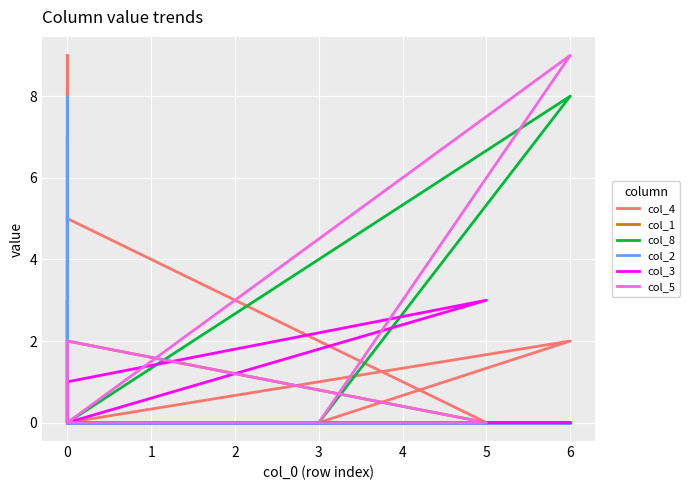

What is the difference between the second highest and second lowest values in the col_3 series?

1